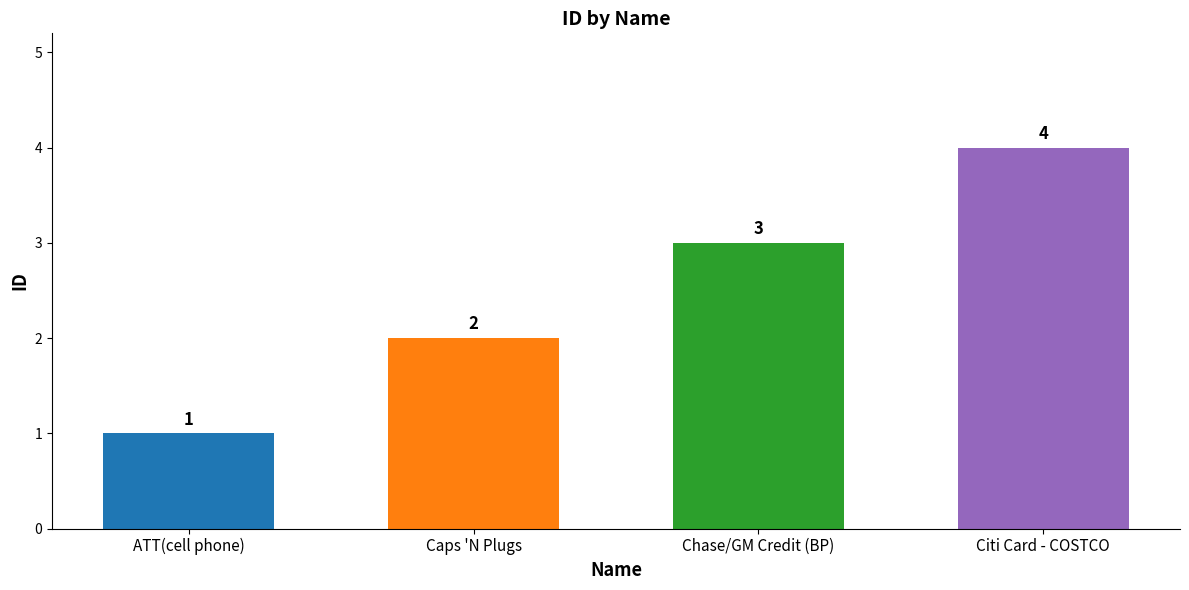

Between Chase/GM Credit (BP) and Caps 'N Plugs, which is larger?

Chase/GM Credit (BP)